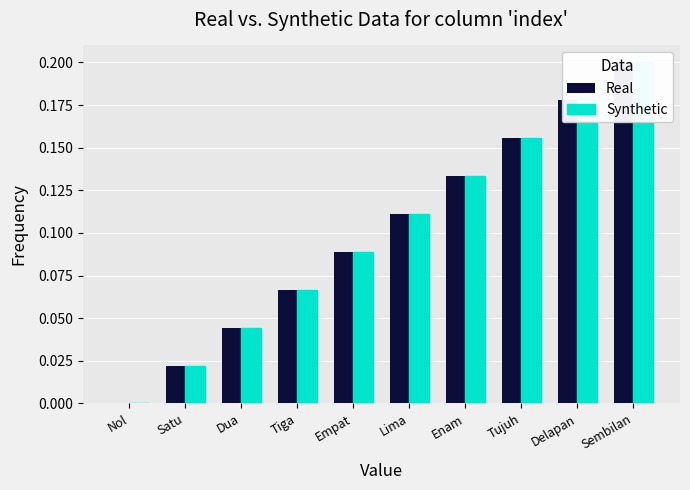

Is it true that Synthetic equals 0.2 at Tujuh?

True